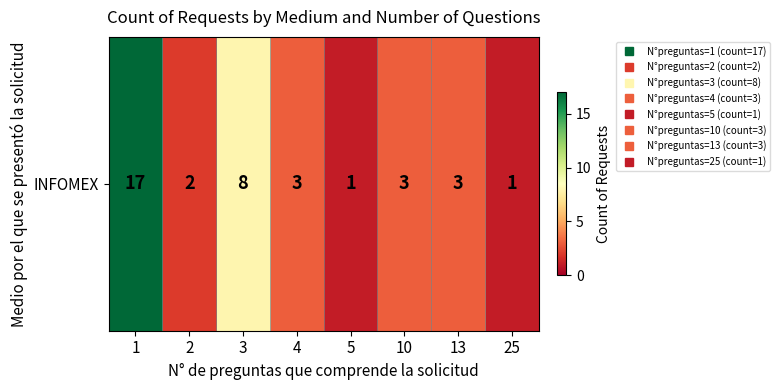

Reading left to right, what are all the values shown in this chart?

17	2	8	3	1	3	3	1